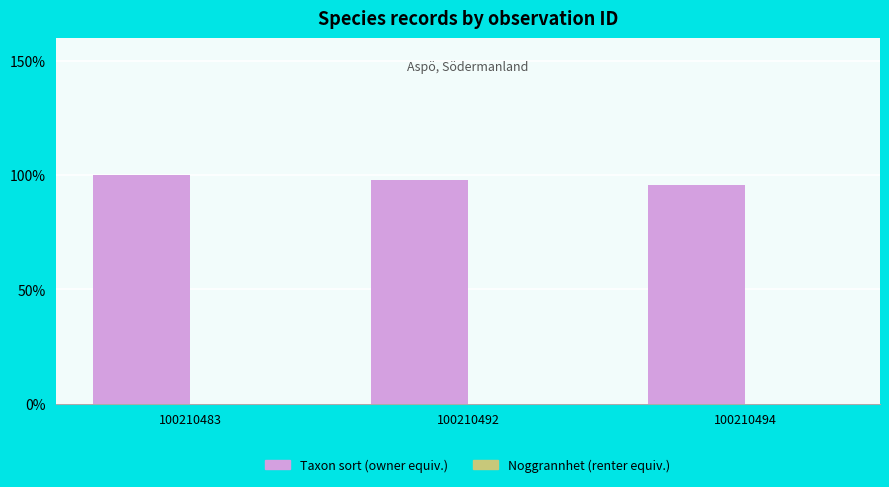

The Taxon sort (owner equiv.) series shows 53.6 at 100210492. True or false?

False